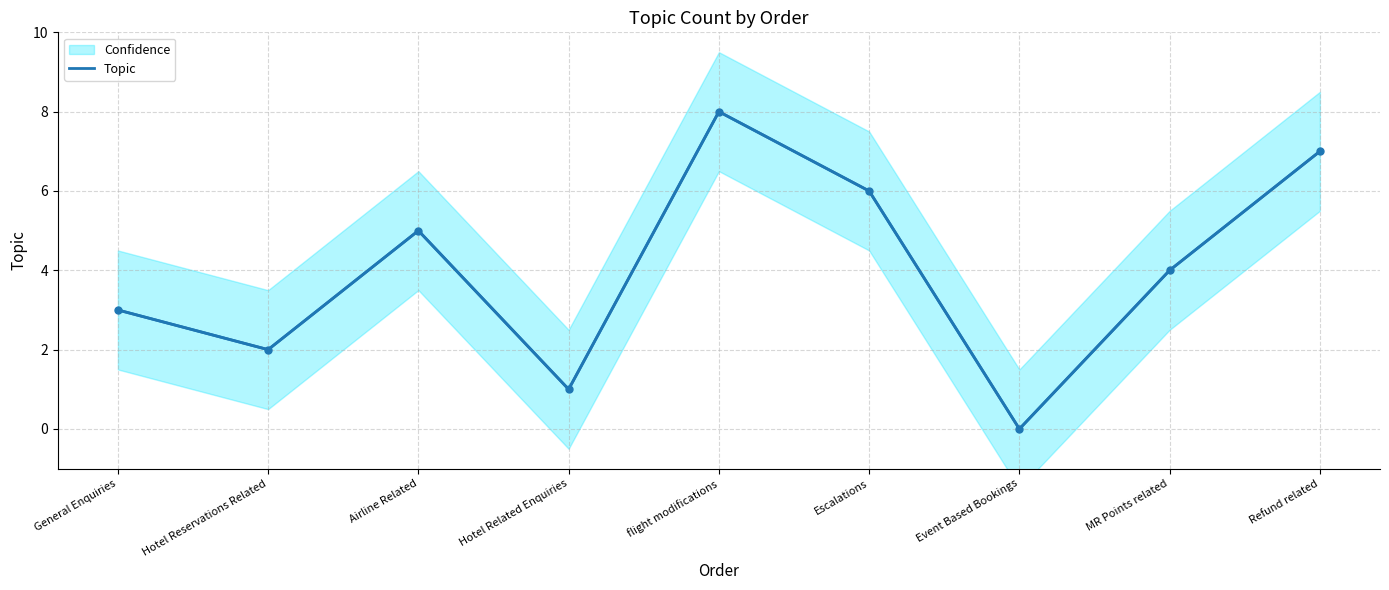

What is the sum of all values?

36